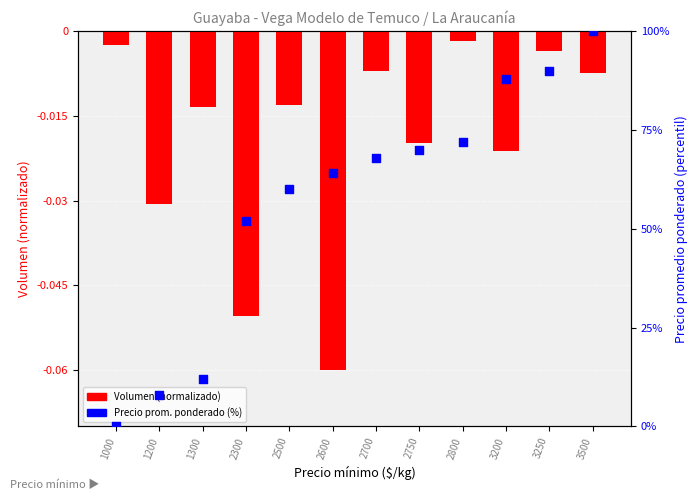

At how many categories does at least one series exceed 35?

9